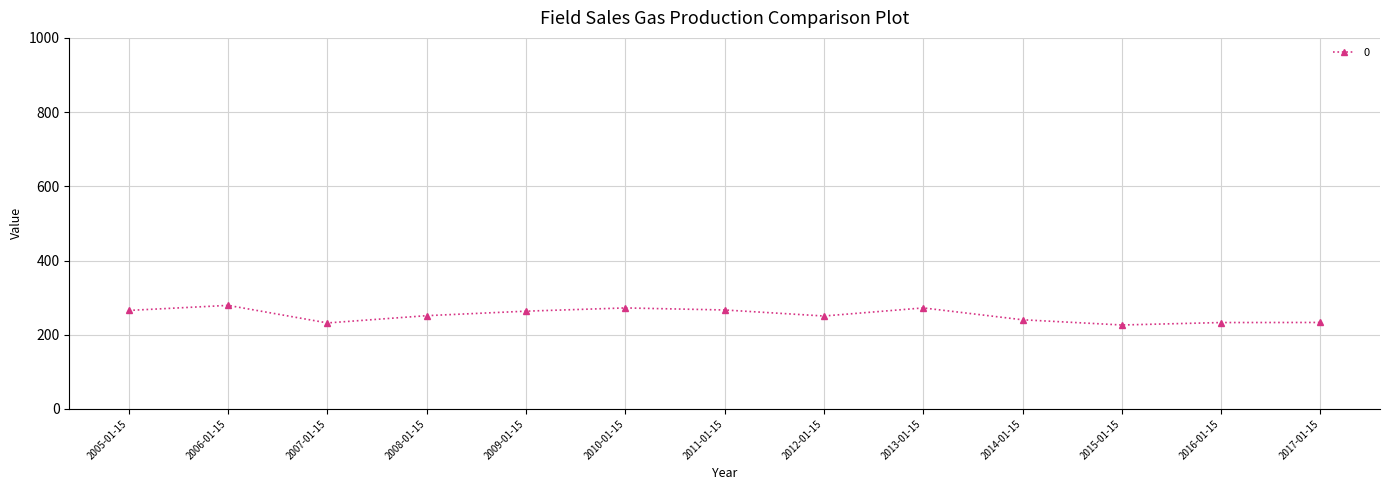

What is the minimum value shown in the chart?

226.3